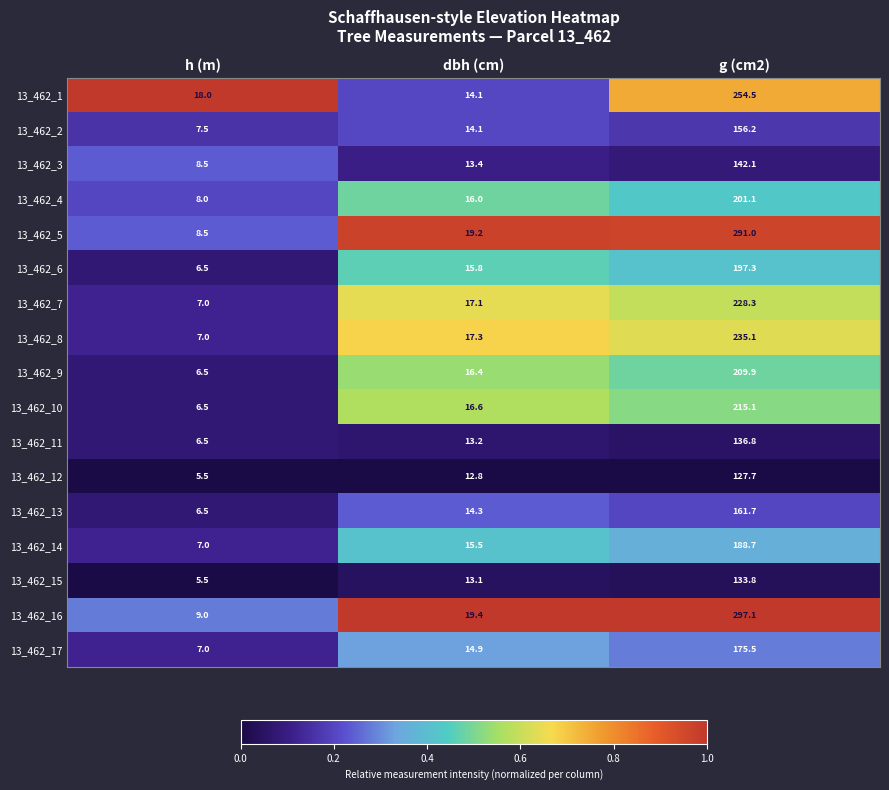

The value of 13_462_4 at h (m) is 10.8. True or false?

False